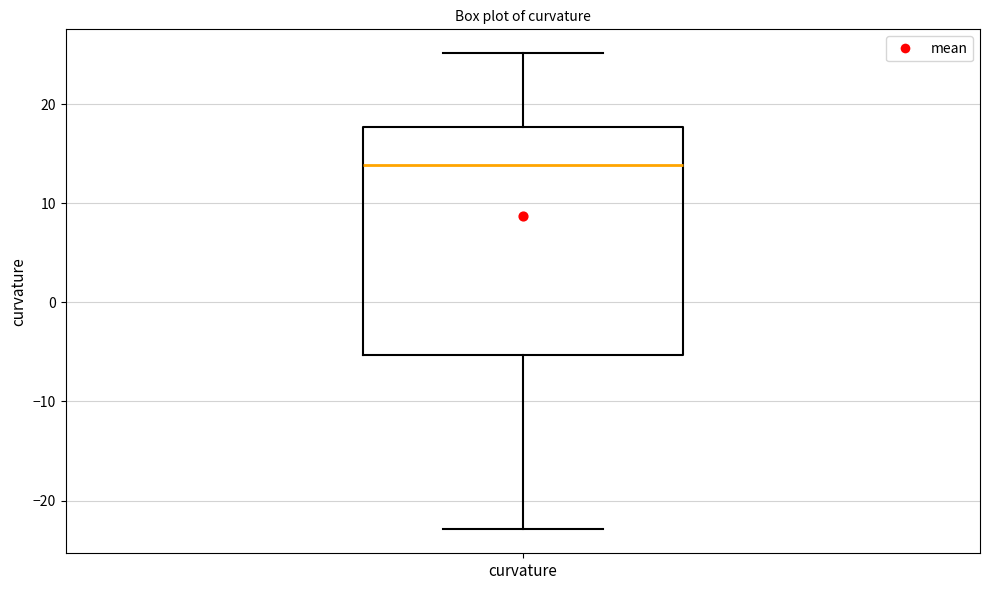

Read this box plot against the y-axis: the position of the median line, the range covered by the box, and the ends of both whiskers. The values are not printed on the chart, so give them approximately, as read against the axis.

median 14, box -5 to 18, whiskers -23 to 25